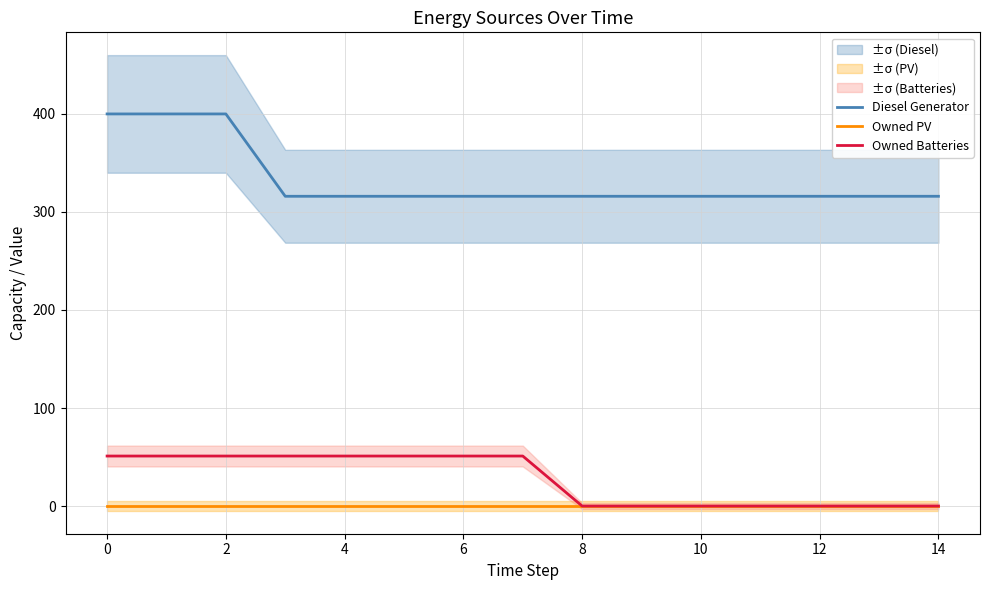

What is the highest value of the Diesel Generator series?

400